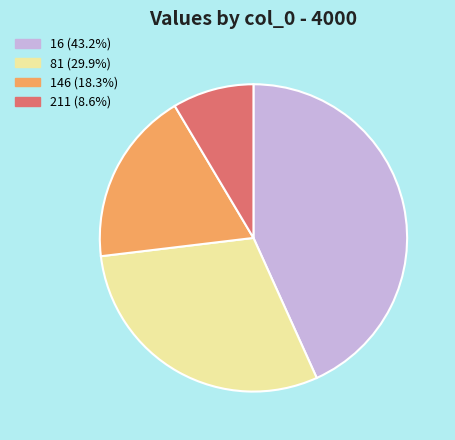

Is it true that 146 is 29% of the pie?

False